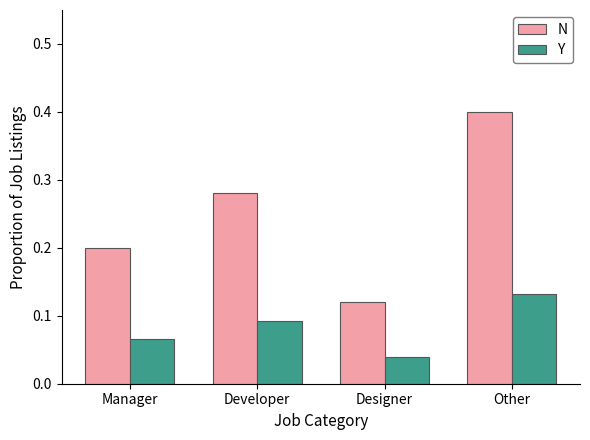

Which series has the widest spread of values?

N